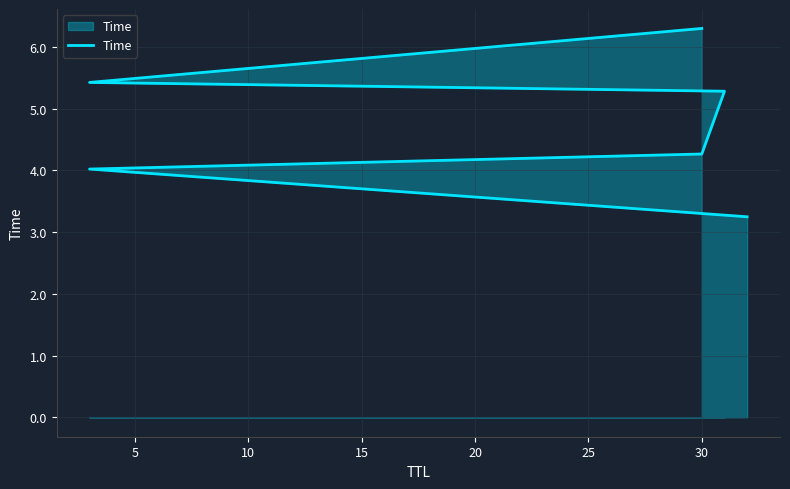

What is the smallest value displayed?

3.2